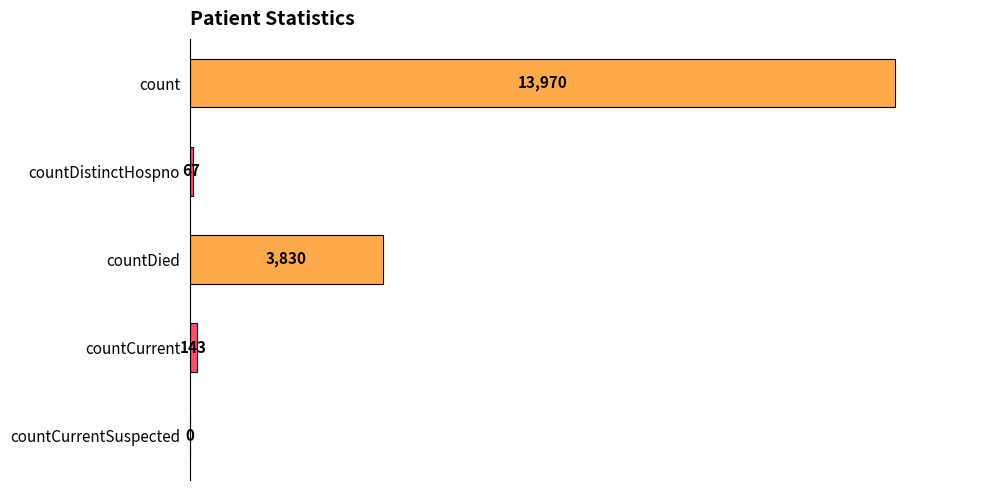

At which category does the chart reach its peak across all series?

count